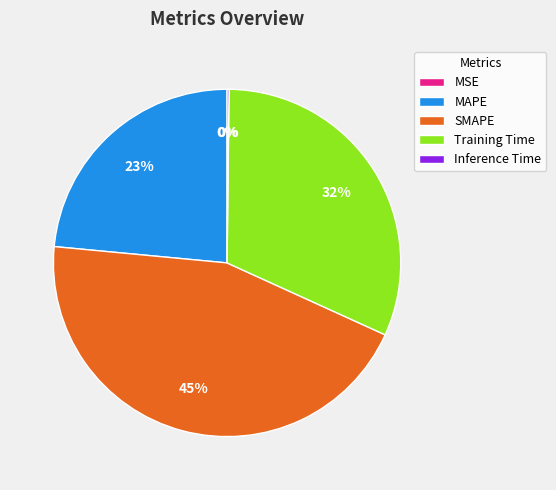

Which has a higher value, SMAPE or MAPE?

SMAPE